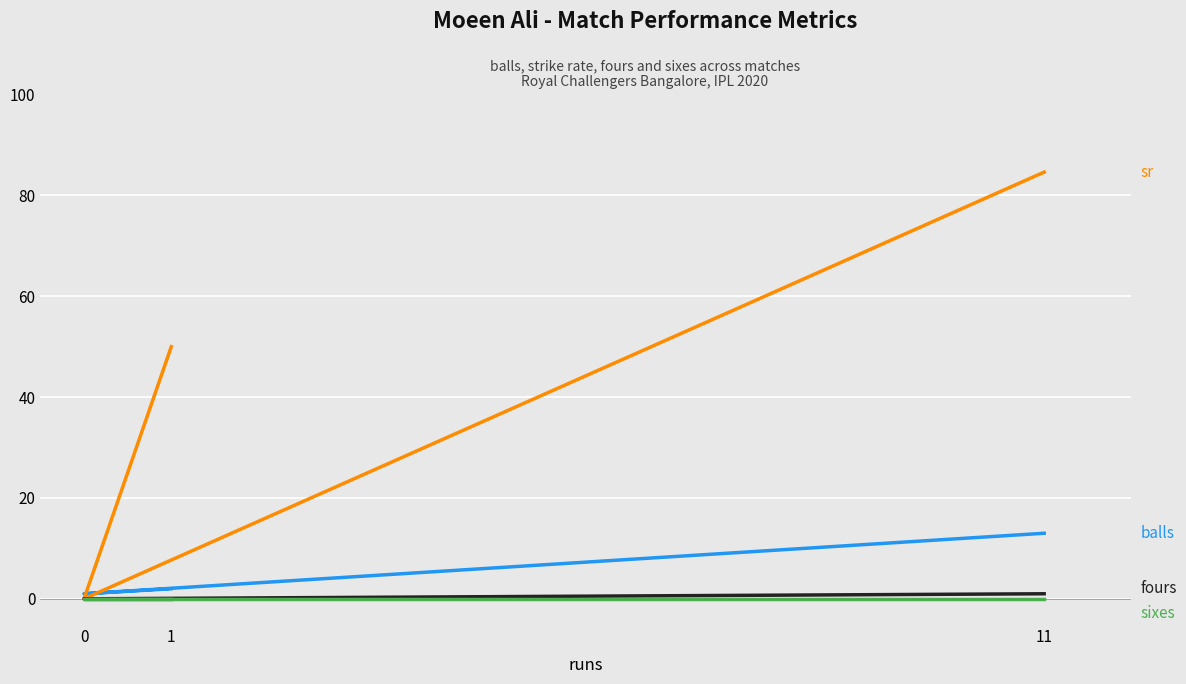

Rank the series by their maximum value, from highest to lowest.

sr, balls, fours, sixes